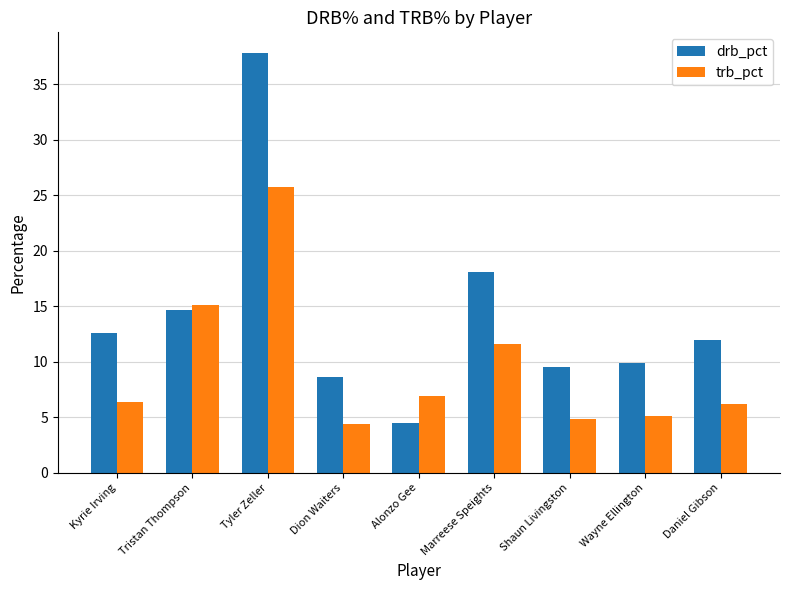

Reading right to left, what are all the values shown in this chart?

drb_pct: 12.0	9.9	9.5	18.1	4.5	8.6	37.8	14.7	12.6
trb_pct: 6.2	5.1	4.9	11.6	6.9	4.4	25.8	15.1	6.4